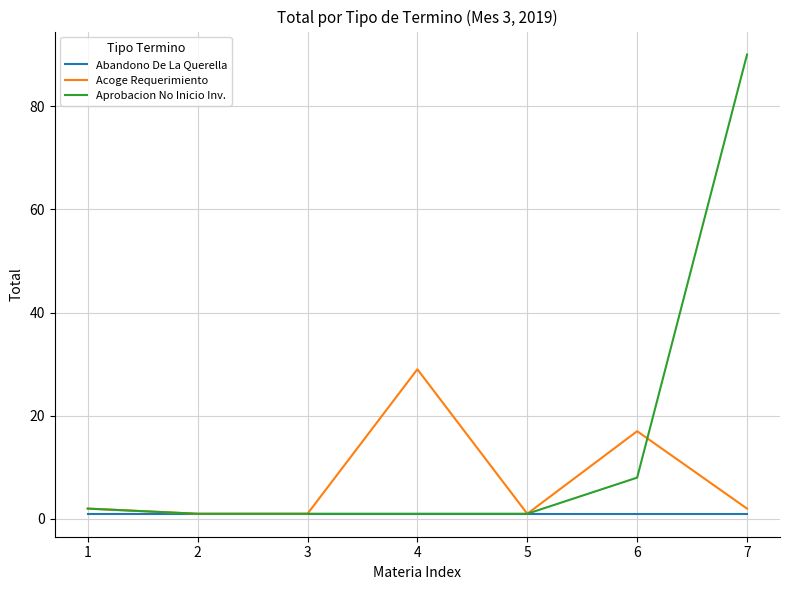

Which series changed the most between 1 and 6?

Acoge Requerimiento